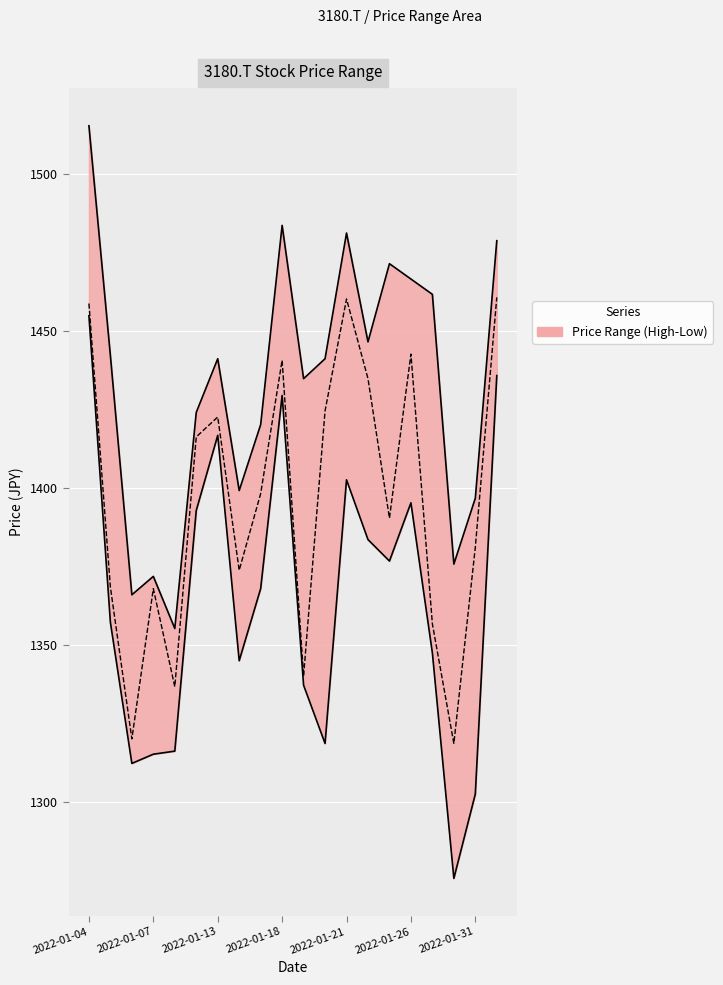

How many data points are above 1398?

10